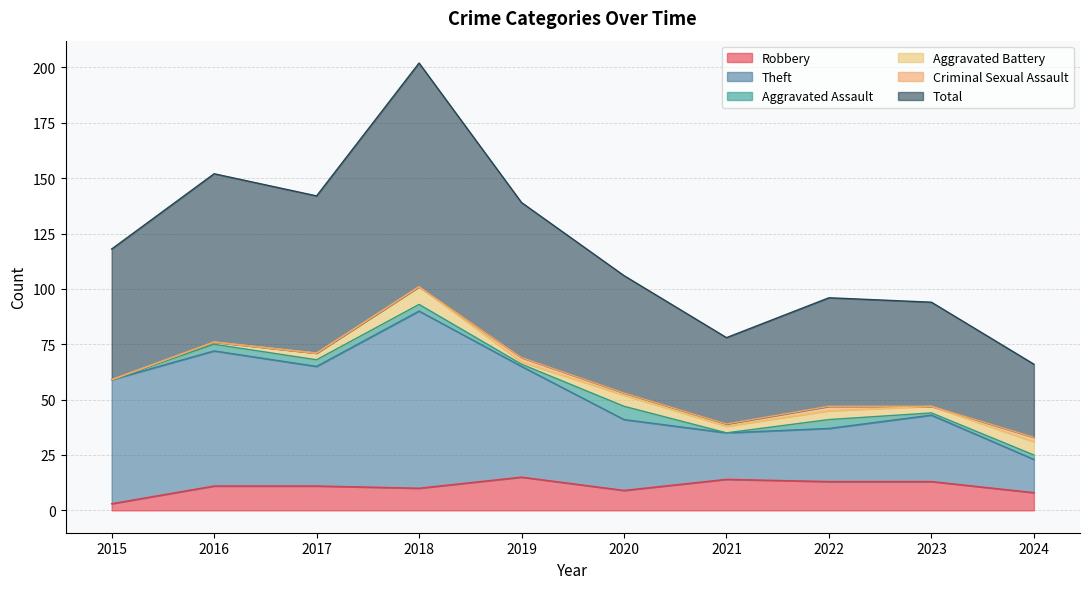

Which series has the largest range (max minus min)?

Total